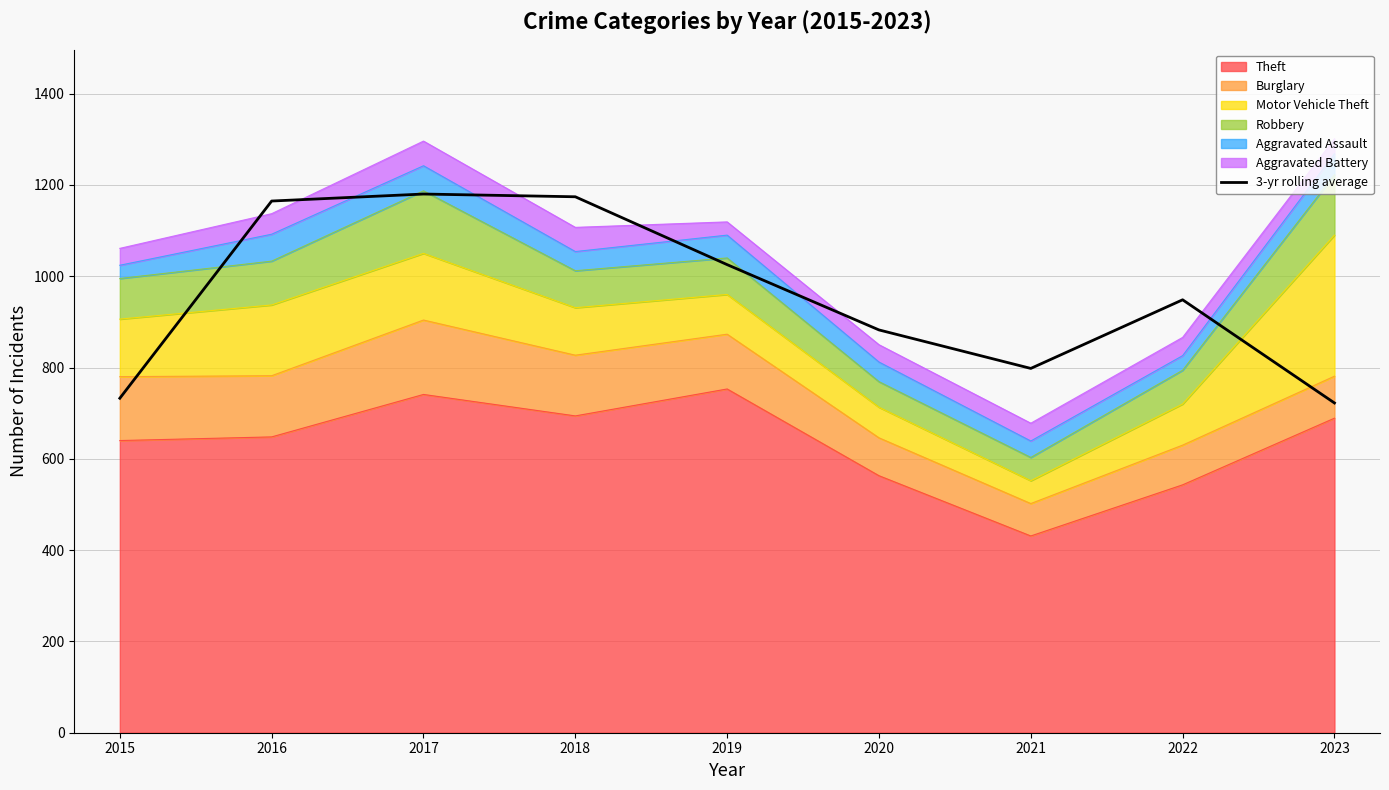

Reading left to right, what are all the values shown in this chart?

2015=732.7	2016=1164.7	2017=1180.0	2018=1174.0	2019=1025.3	2020=882.3	2021=798.0	2022=948.3	2023=722.3